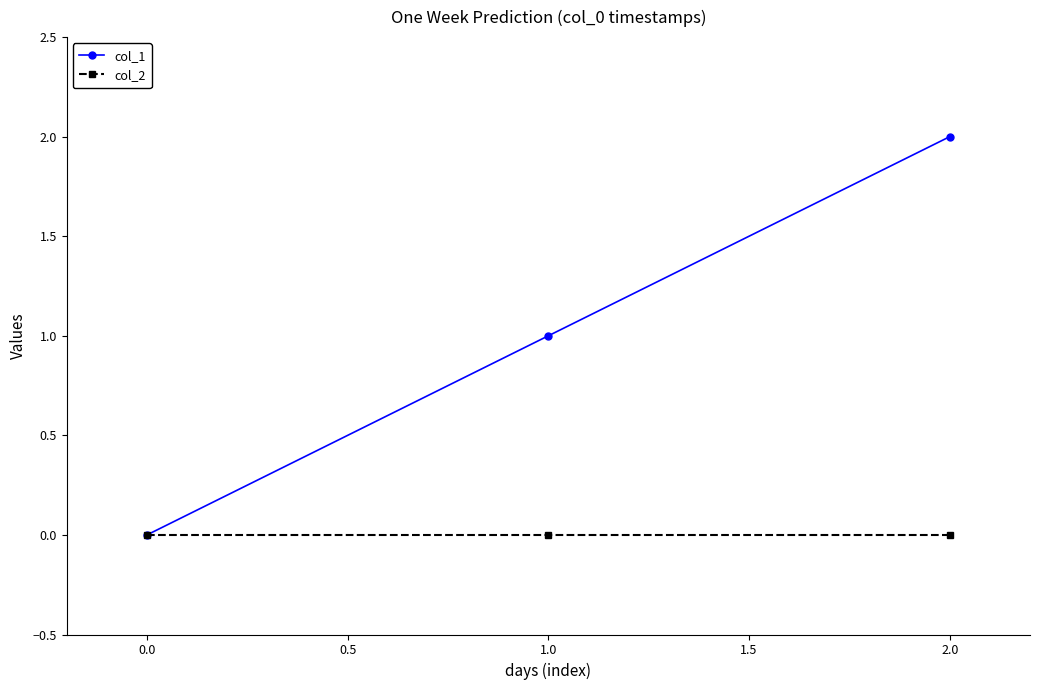

Count the number of categories in the chart.

3